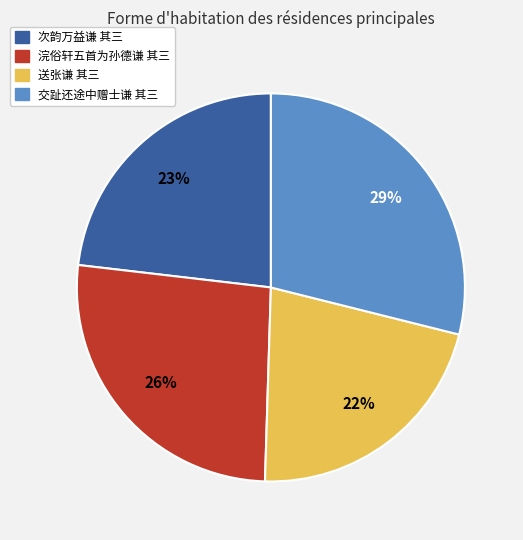

How many slices are in this pie chart?

4